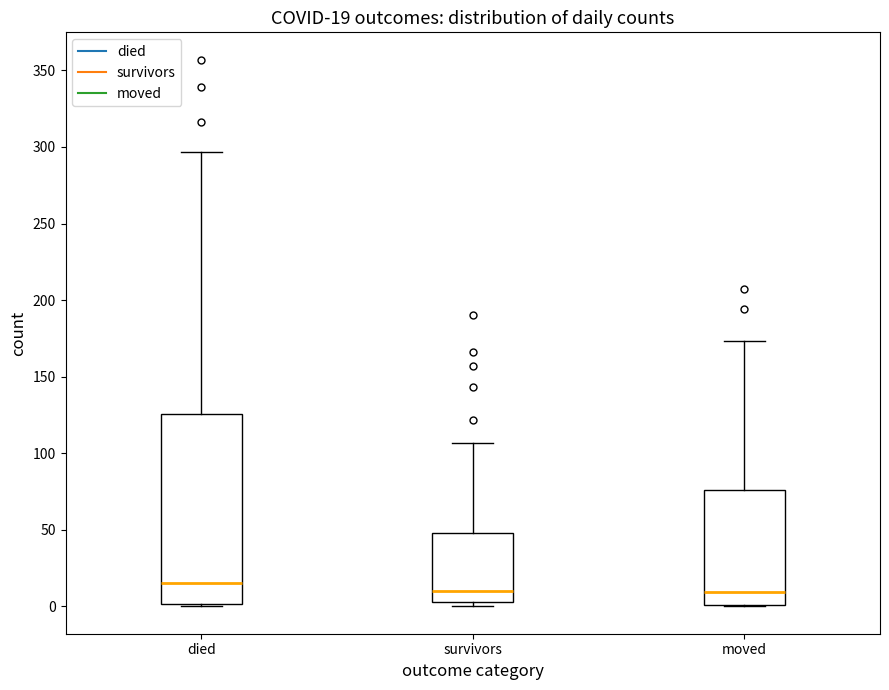

Which box is the tallest, from its lower edge to its upper edge?

died